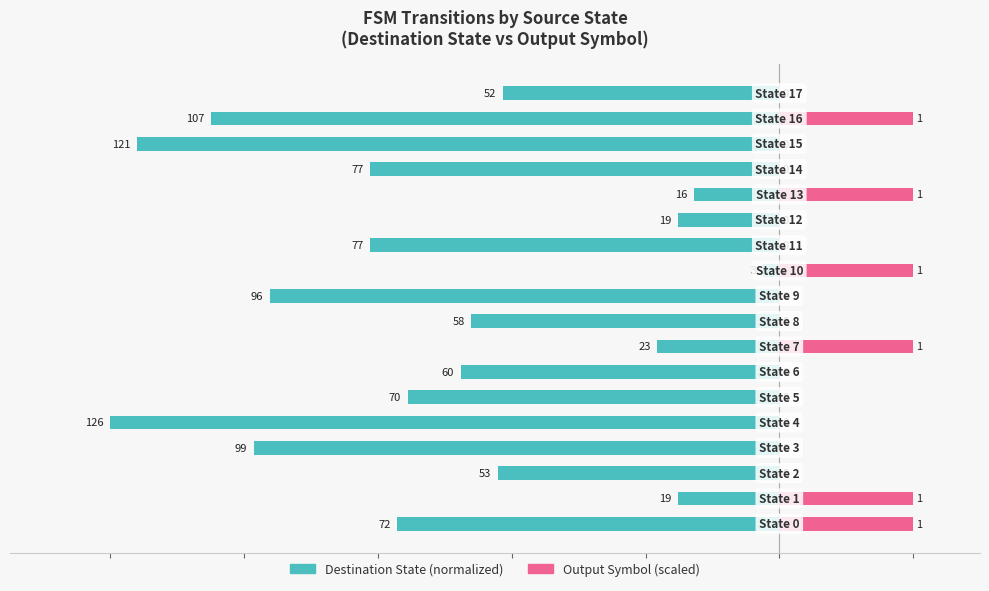

How many categories are shown in the chart?

18